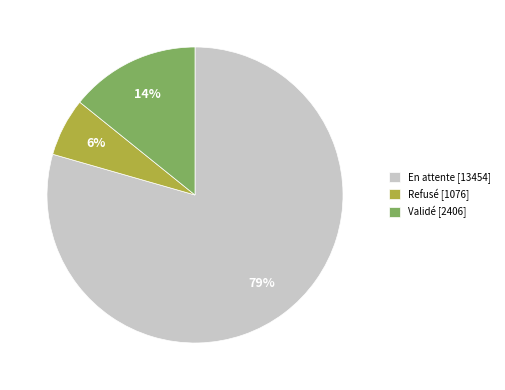

What is the majority slice?

En attente